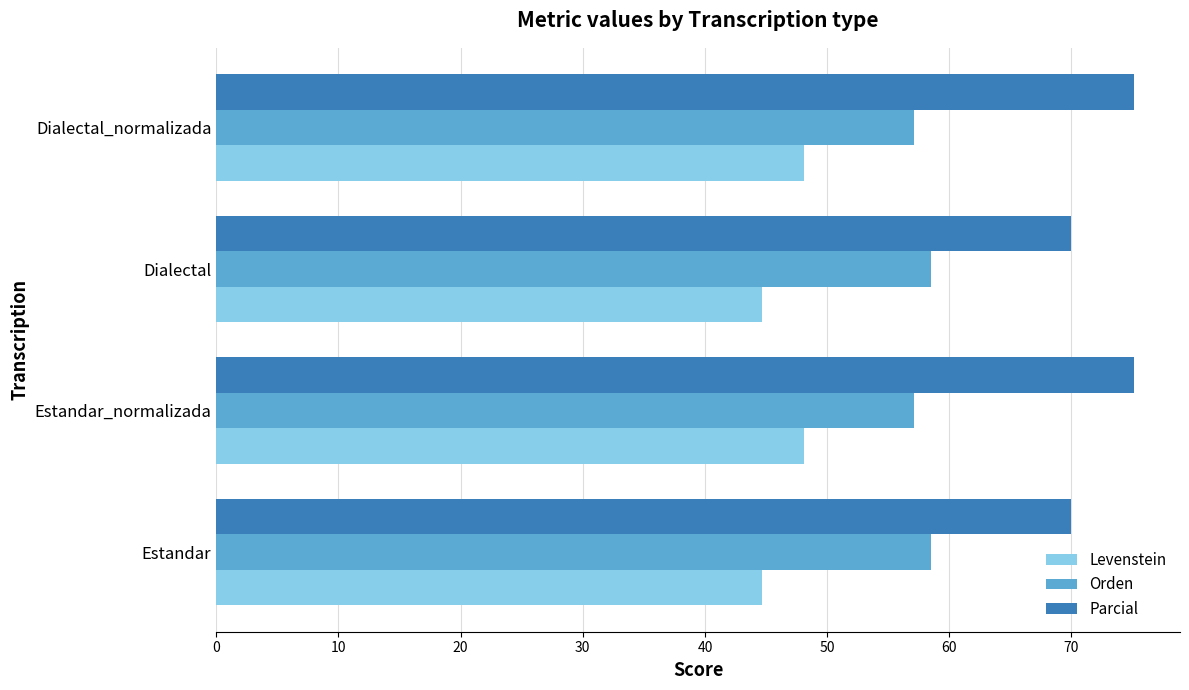

Rank the series at Estandar from highest to lowest value.

Parcial, Orden, Levenstein